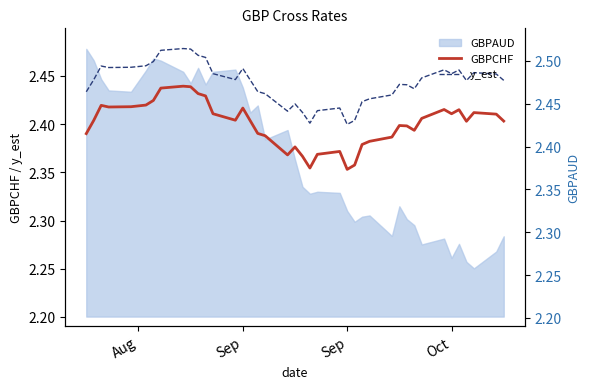

Is it true that GBPCHF equals 2.4 at 9?

True